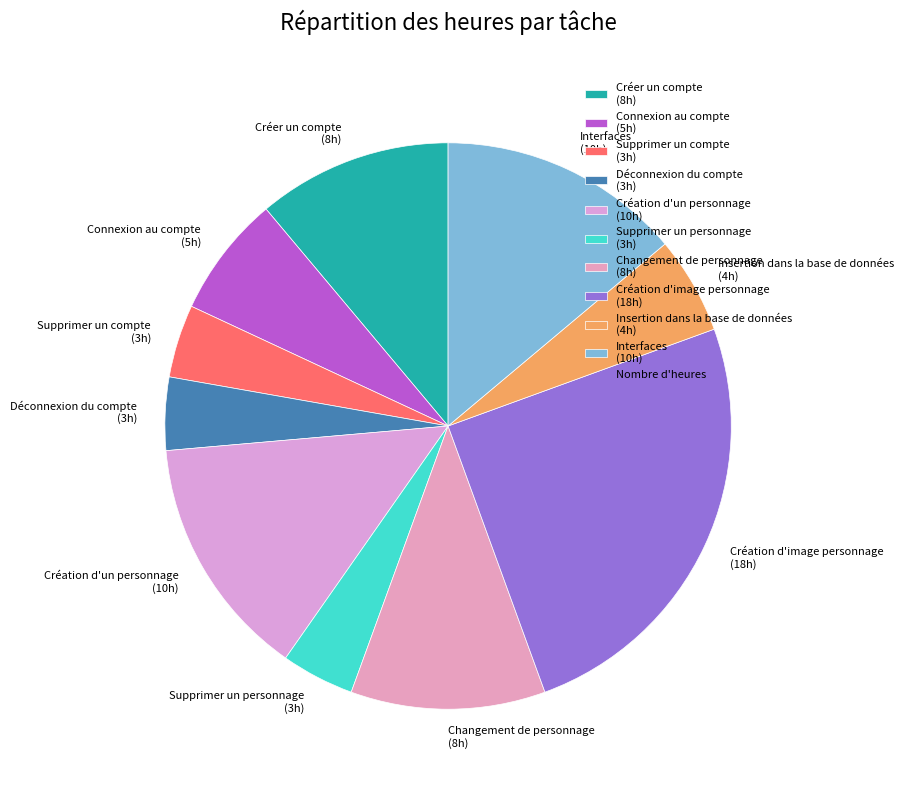

Approximately how many times larger is the value at Création d'un personnage (10h) compared to Supprimer un personnage (3h)?

3.3